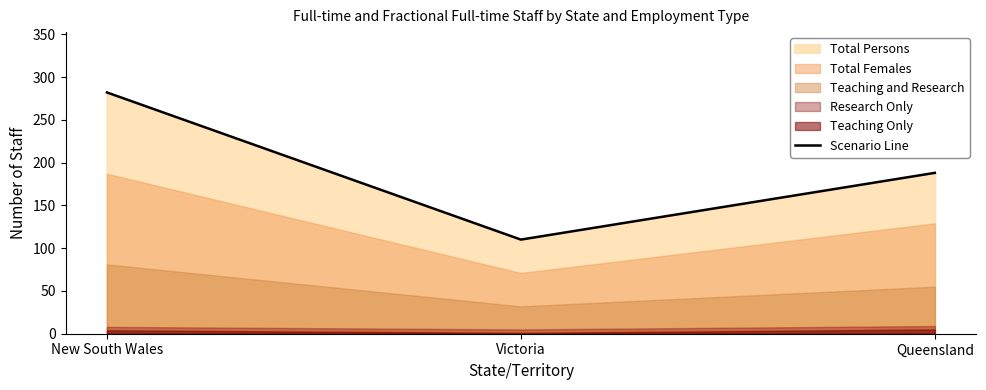

Reading right to left, what are all the values shown in this chart?

Queensland=188	Victoria=110	New South Wales=282